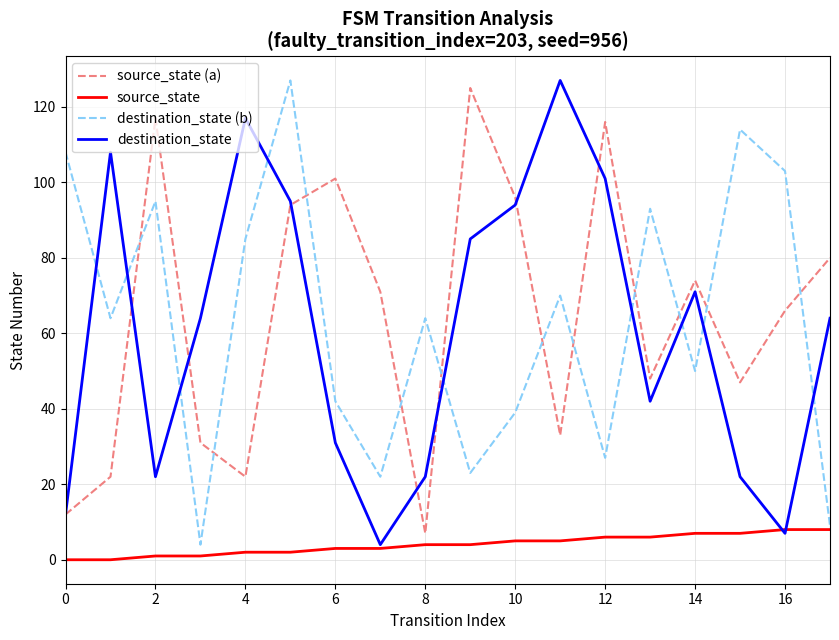

What is the maximum value for source_state (a)?

125